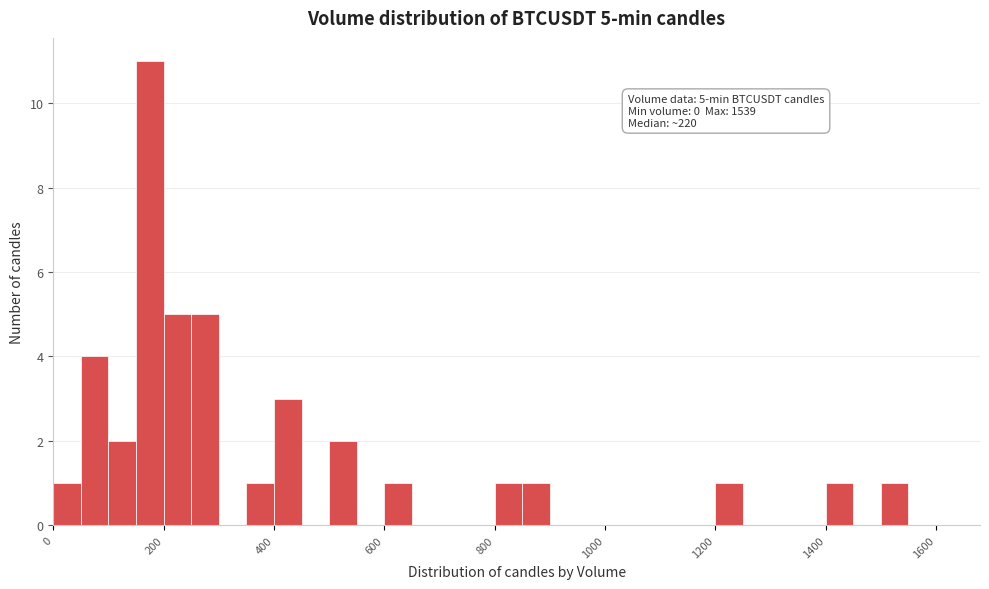

Around what value on the x-axis is the tallest bar? Give the approximate position of its centre, as read against the axis.

180